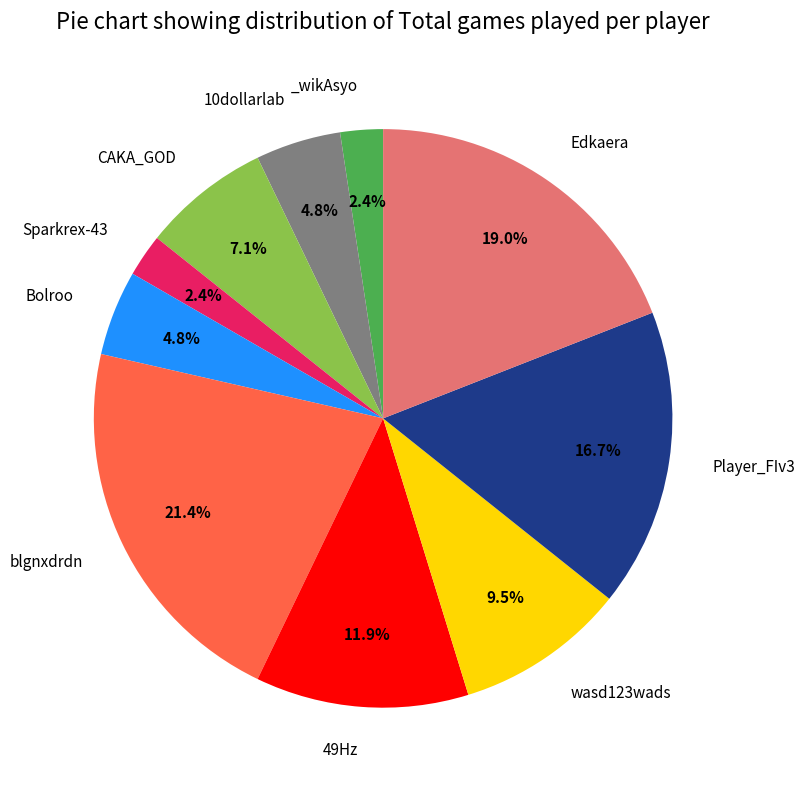

Is there any slice that represents more than half of the pie?

No